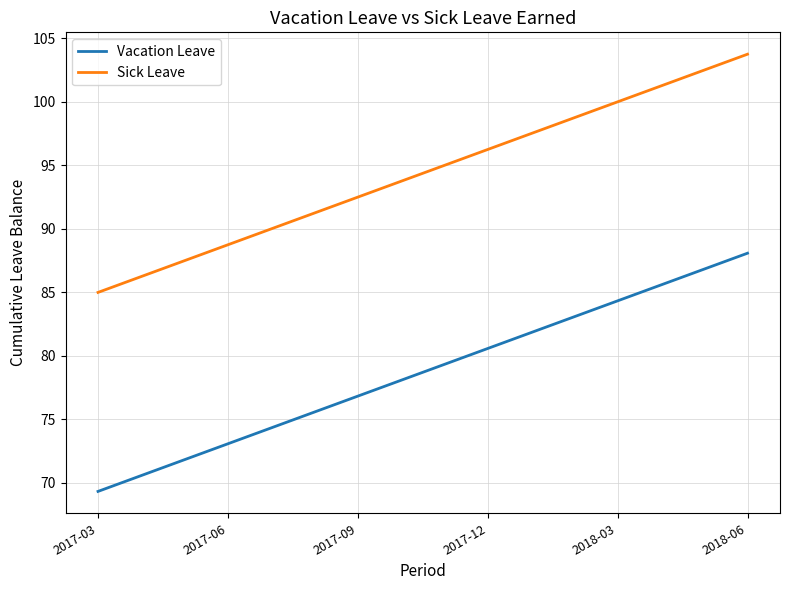

True or false: Vacation Leave and Sick Leave cross at least once.

False